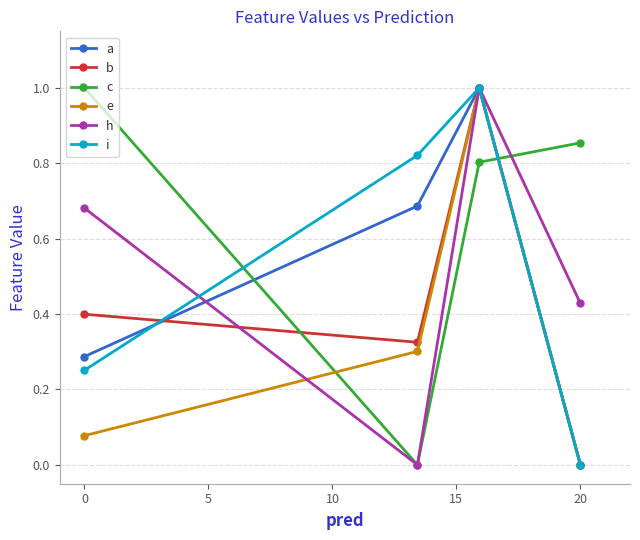

True or false: c and i intersect in this chart.

True